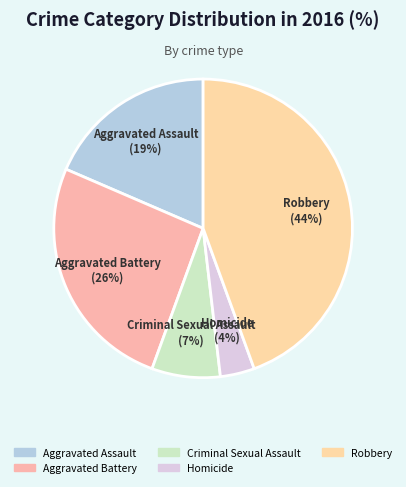

Is the sum of Criminal Sexual Assault and Aggravated Assault greater than half?

No